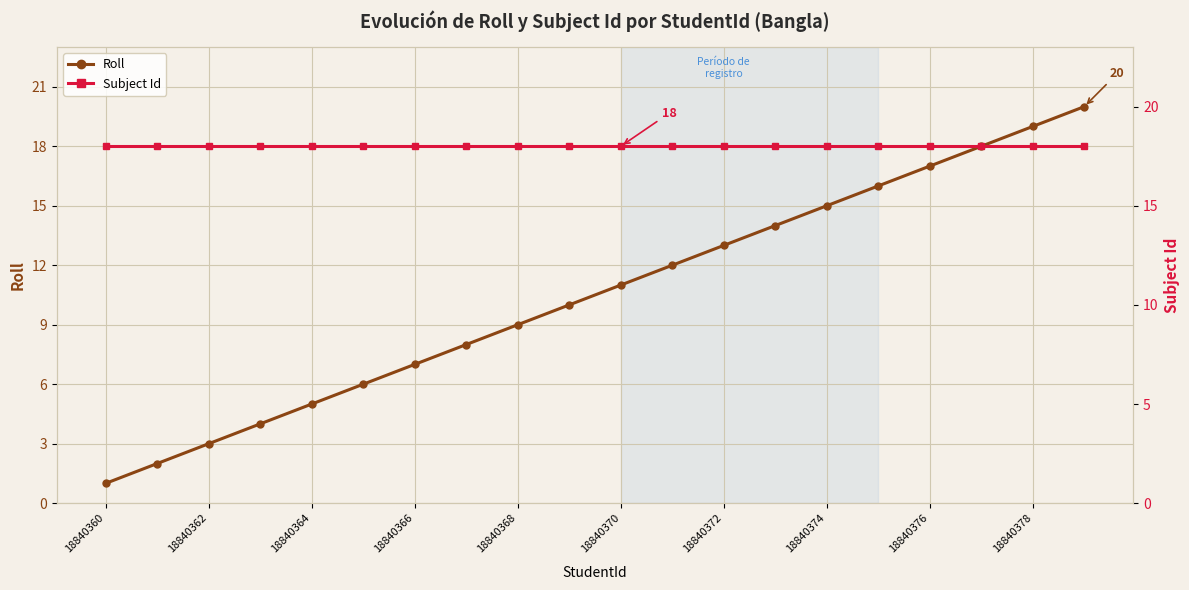

True or false: Roll has a value of 13 at 18840372.

True